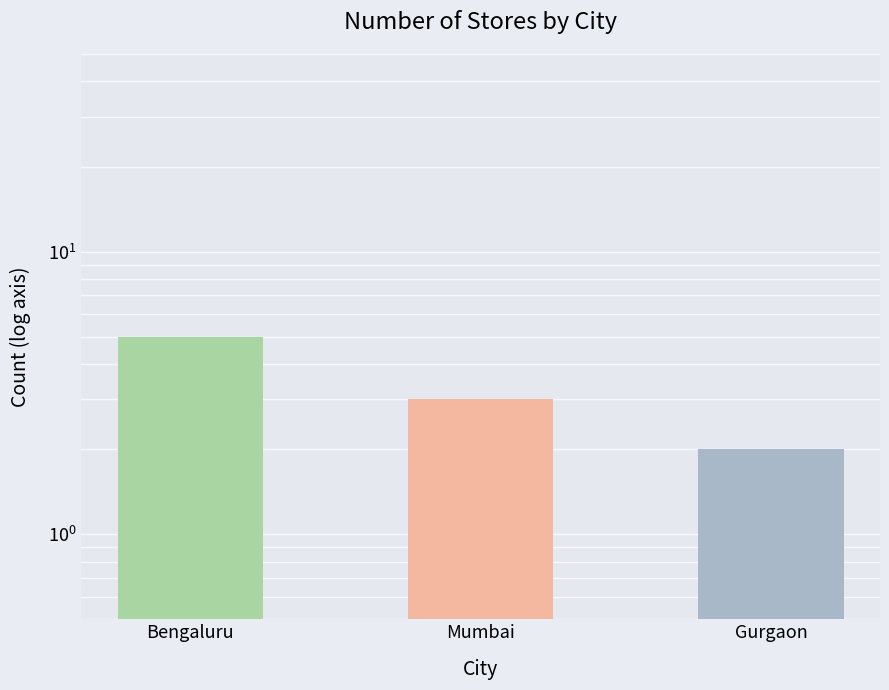

List the labels in order of value, smallest first.

Gurgaon, Mumbai, Bengaluru